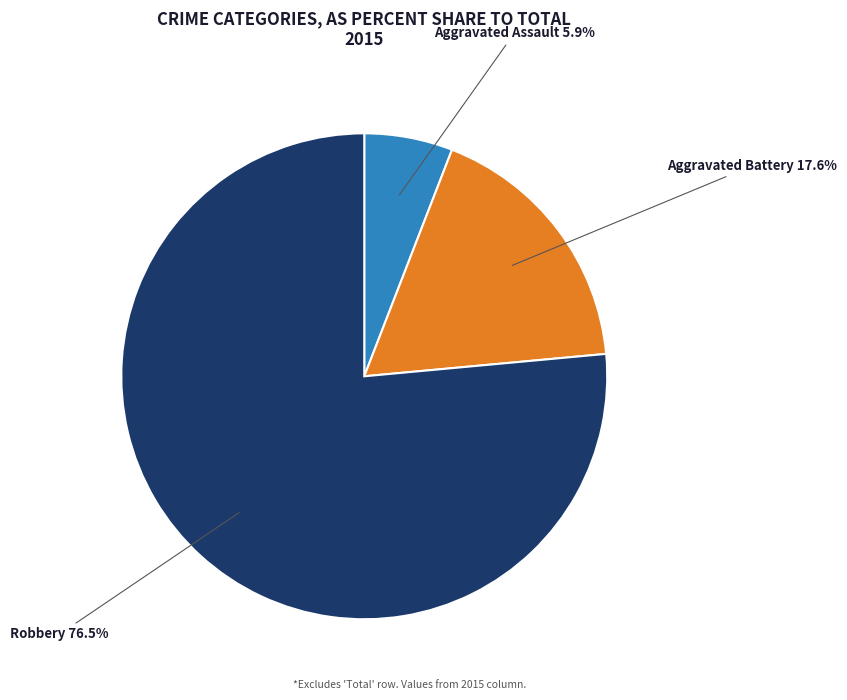

Combined, what portion of the pie is Aggravated Battery and Robbery?

94.1%